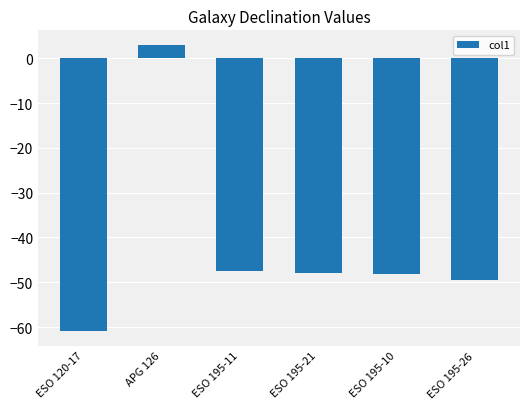

Is it true that the value at ESO 195-21 is -47.9?

True